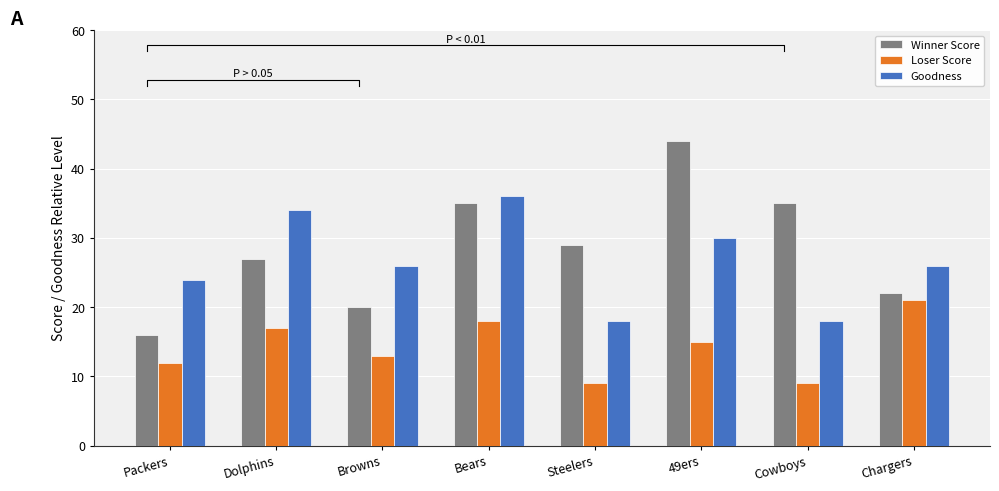

How many data points in Loser Score are above 15?

3